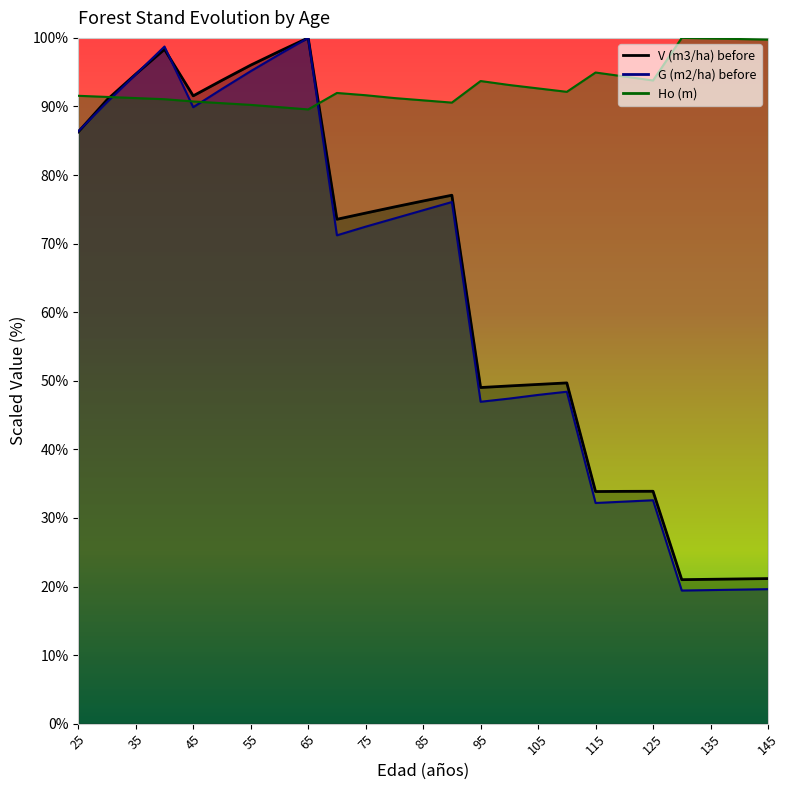

Which series ends up on top after the final intersection of G (m2/ha) before and Ho (m)?

Ho (m)